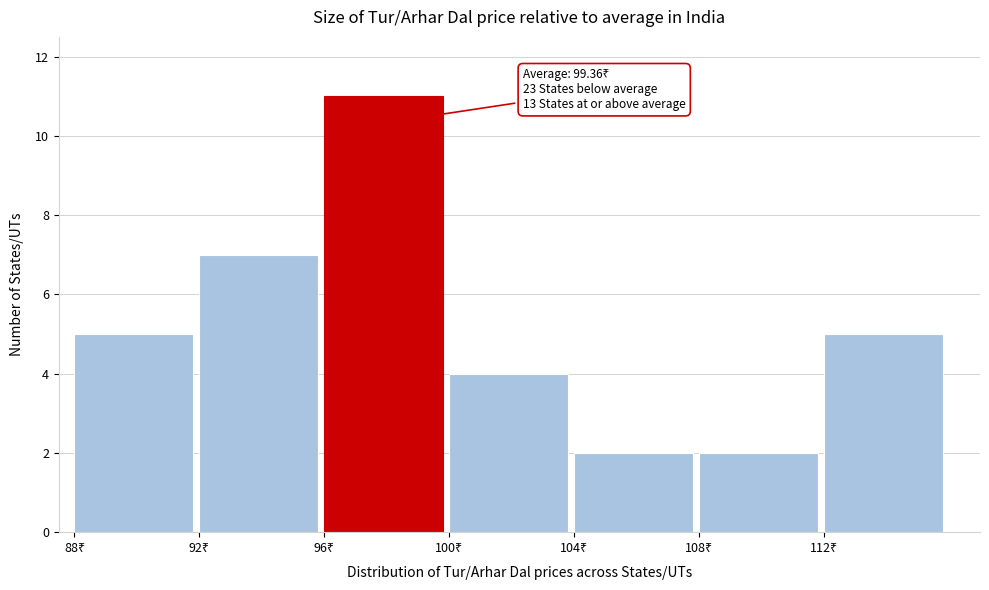

Which range on the x-axis has the tallest bar?

96 to 100